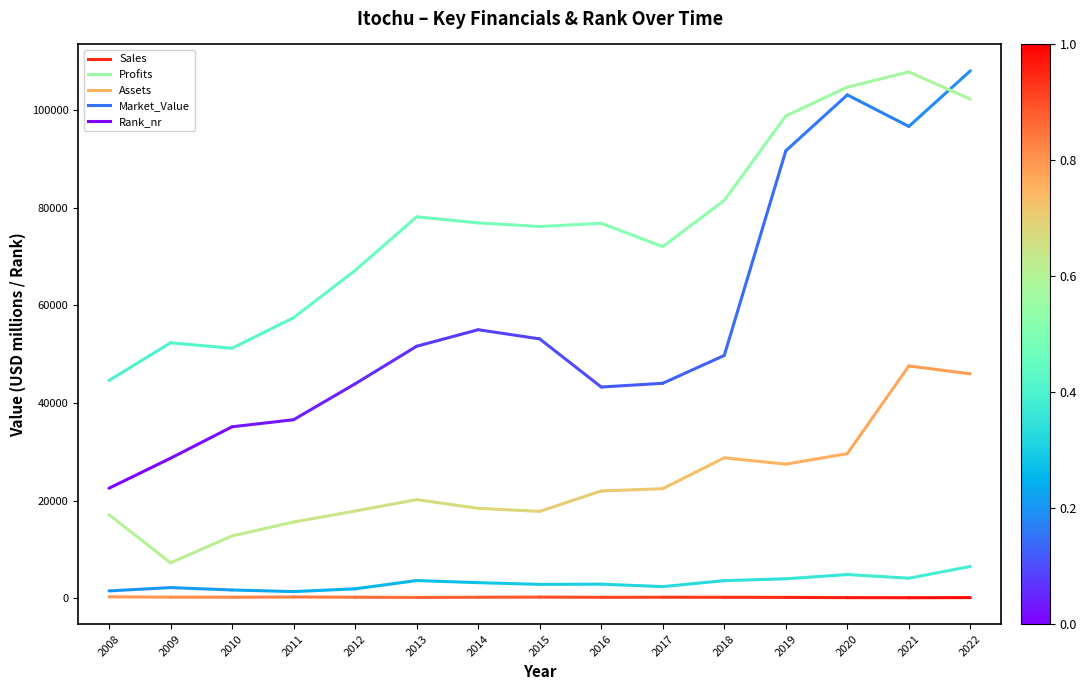

Count the Profits values in the range 1510 to 2190.

2